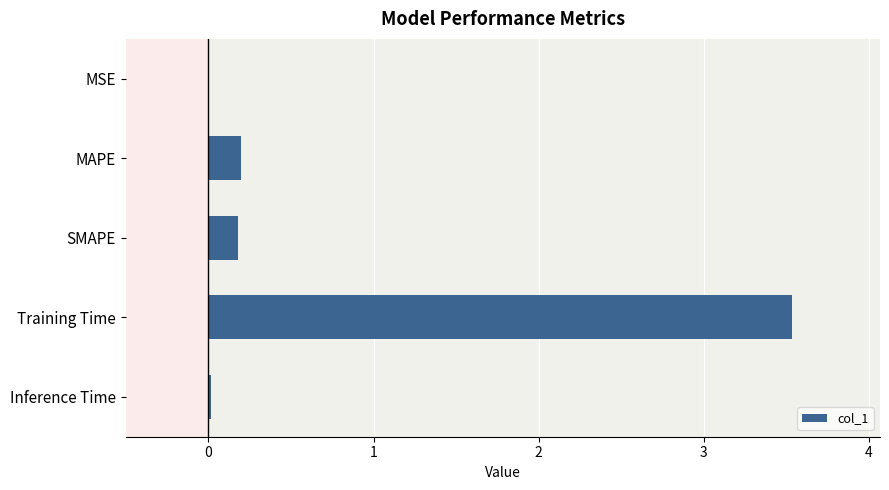

Between Training Time and SMAPE, which is larger?

Training Time